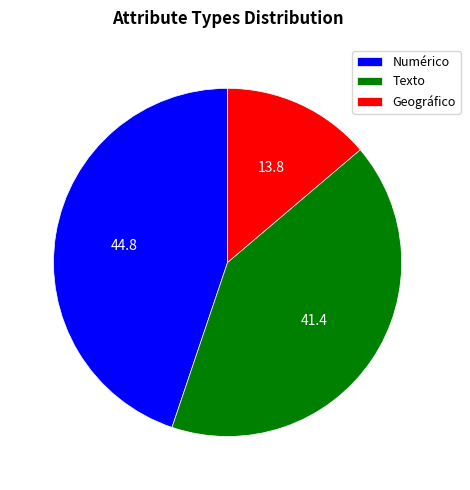

Does Numérico represent more than half of the total?

No